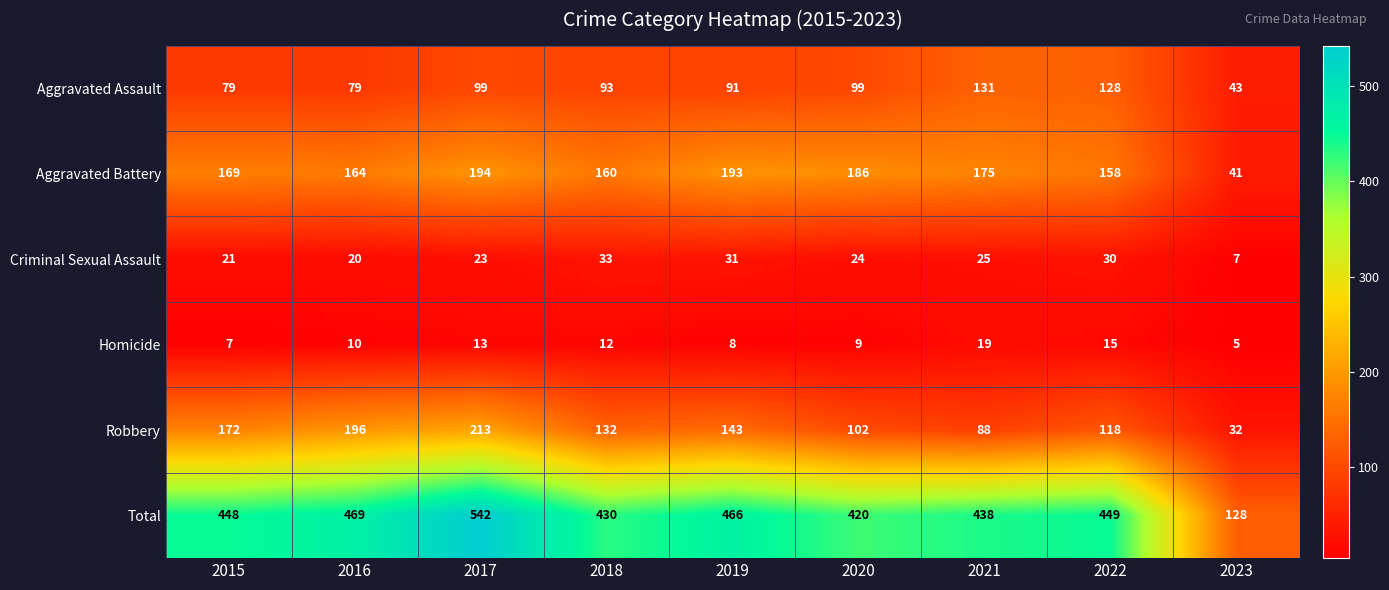

Which series has the largest total across all categories?

Total